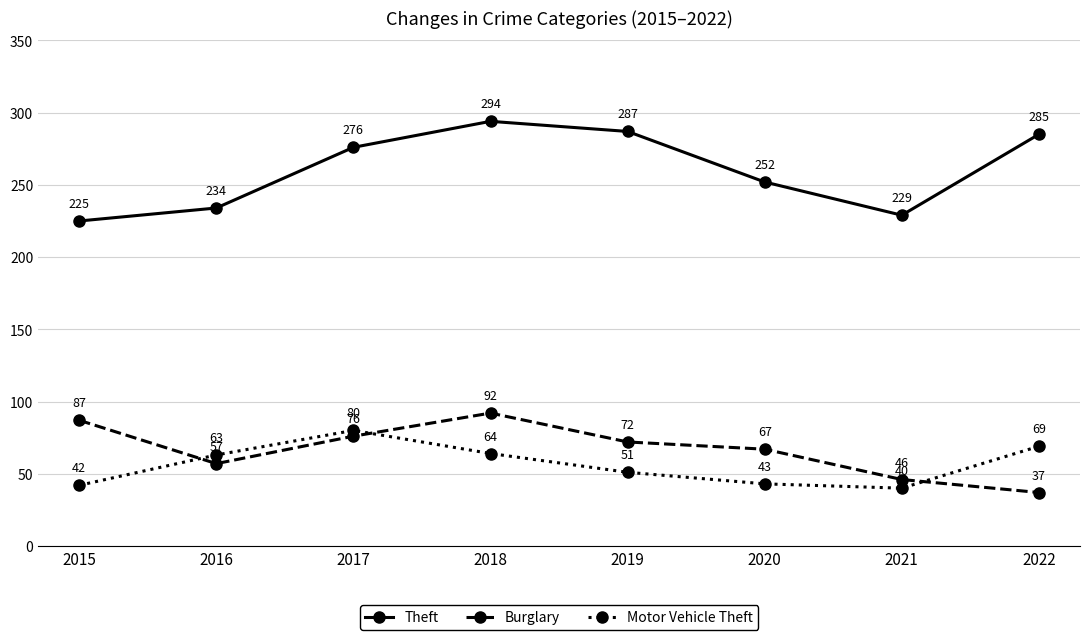

Rank the categories by Motor Vehicle Theft value from highest to lowest.

2017, 2022, 2018, 2016, 2019, 2020, 2015, 2021